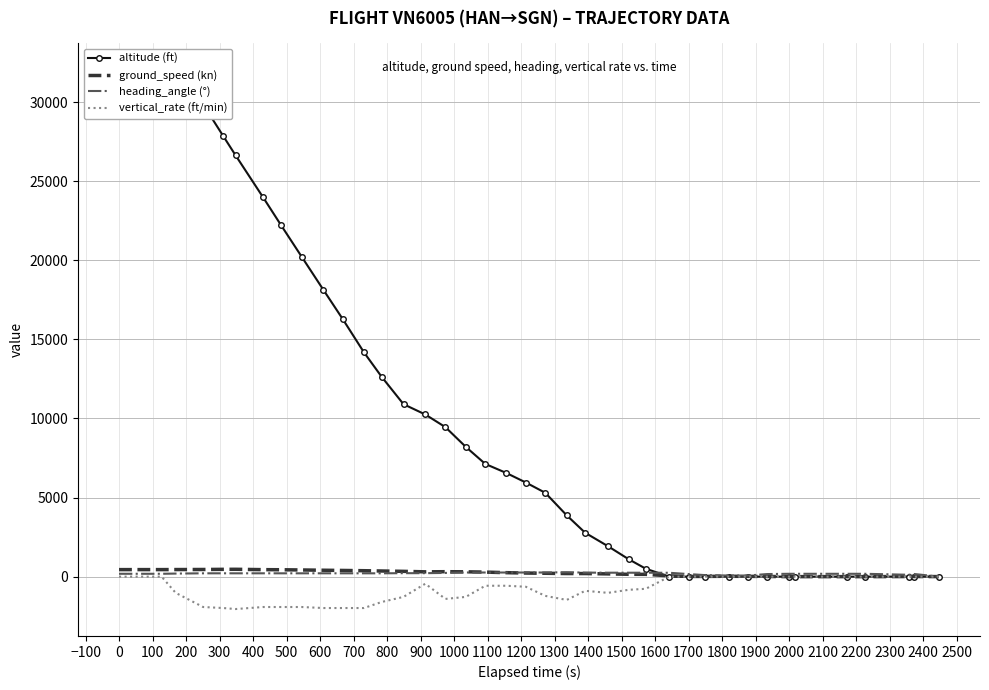

Reading left to right, transcribe all the data shown in this chart.

altitude (ft): 32000	31975	32000	31750	29850	27850	26625	23975	22200	20225	18125	16300	14175	12625	10900	10250	9450	8200	7125	6550	5950	5300	3875	2775	1925	1100	500	0	0	0	0	0	0	0	0	0	0	0	0	0
ground_speed (kn): 444	445	445	448	452	462	465	442	436	422	405	392	375	357	335	304	313	306	287	251	227	213	196	195	174	148	145	51	12	15	23	18	11	0	0	0	0	6	8	3
heading_angle (°): 181	181	181	194	210	211	210	211	210	210	211	210	210	210	219	219	235	262	261	261	261	261	280	254	249	248	248	244	160	98	70	70	163	180	180	180	180	118	171	2
vertical_rate (ft/min): 0	0	0	-1024	-1920	-1984	-2048	-1920	-1920	-1920	-1984	-1984	-1984	-1600	-1280	-448	-1408	-1280	-576	-576	-640	-1216	-1472	-896	-1024	-832	-768	0	0	0	0	0	0	0	0	0	0	0	0	0